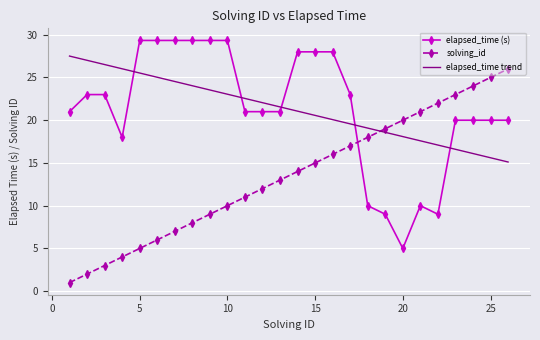

Rank the series by their maximum value, from lowest to highest.

solving_id, elapsed_time trend, elapsed_time (s)